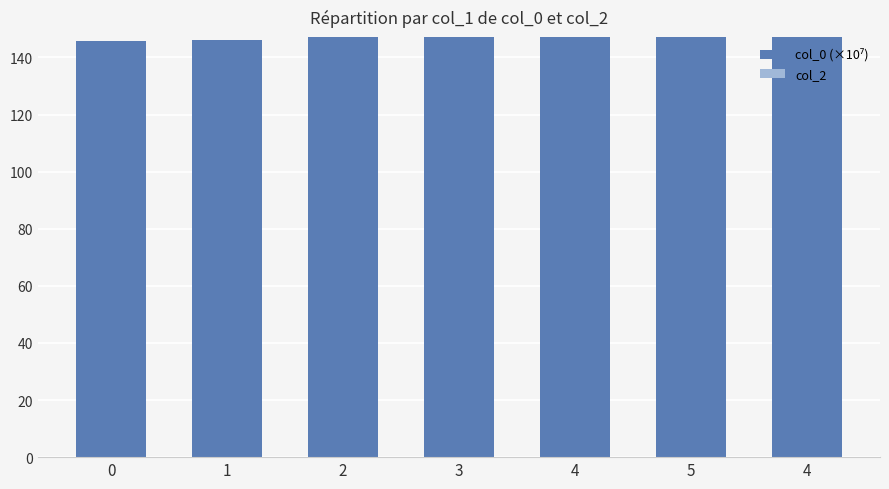

How many distinct data groups are displayed?

1